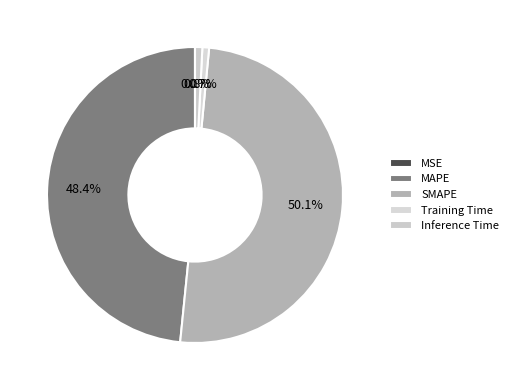

Count the number of slices in the pie.

5